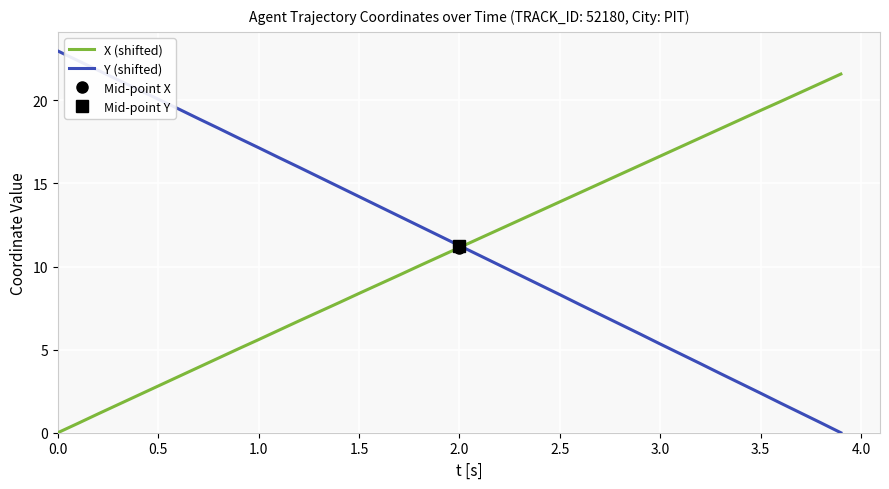

What is the sum of all X (shifted) values?

433.5